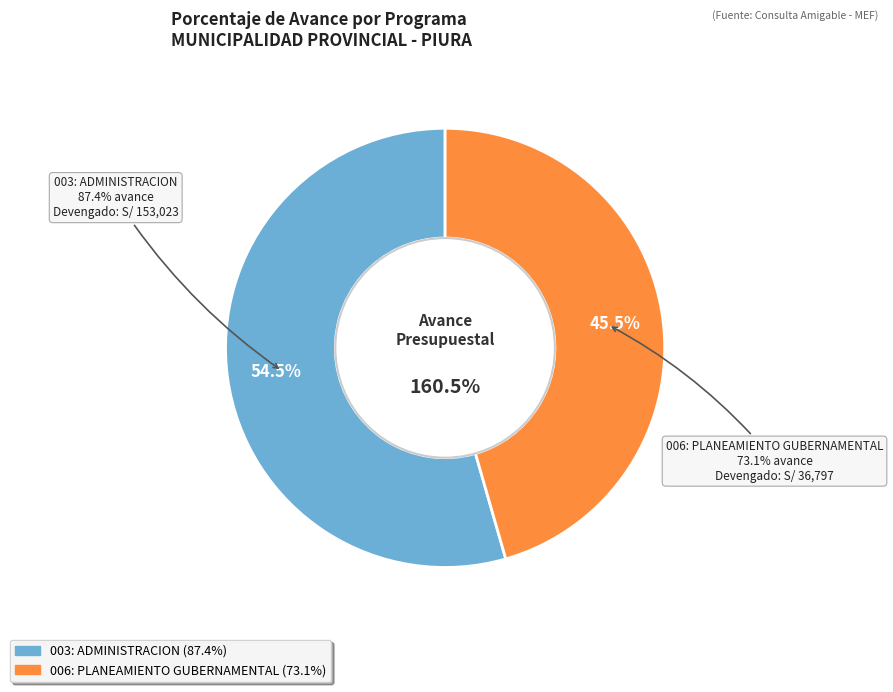

What is the change in value from 003: ADMINISTRACION to 006: PLANEAMIENTO GUBERNAMENTAL?

-14.3